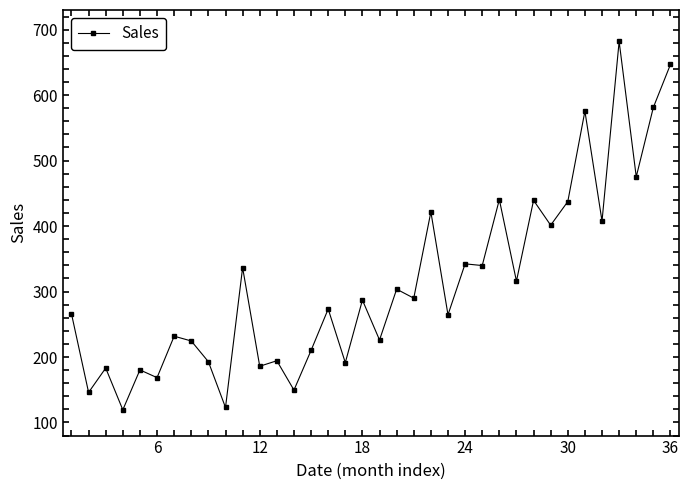

What is the smallest value displayed?

119.3